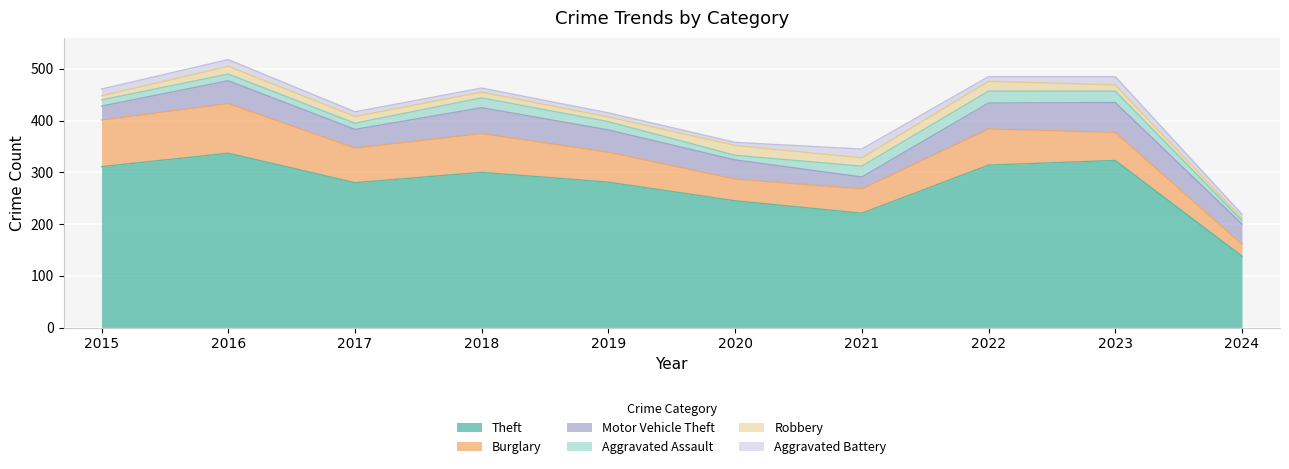

What is the difference between the highest and lowest values at 2023?

311